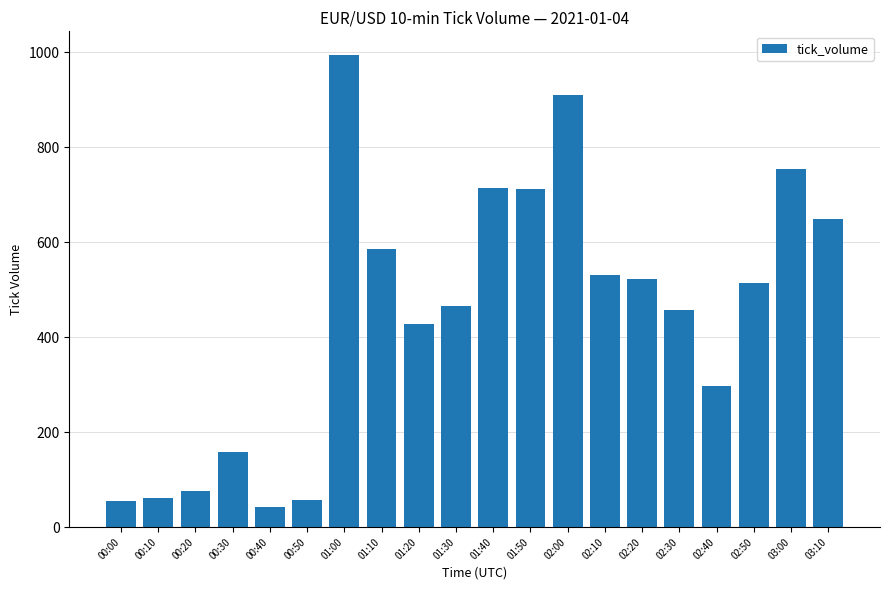

What is the label of the 10th bar from the right?

01:40